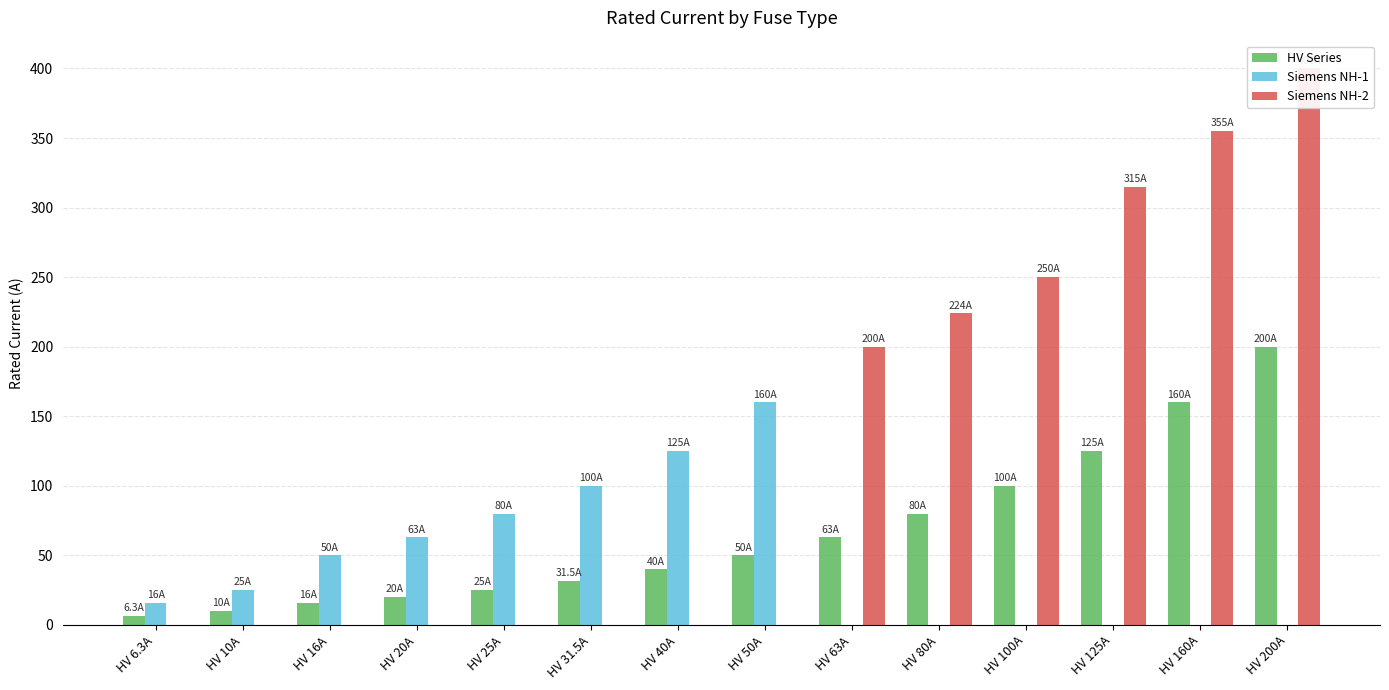

Rank the categories by Siemens NH-1 value from highest to lowest.

HV 50A, HV 40A, HV 31.5A, HV 25A, HV 20A, HV 16A, HV 10A, HV 6.3A, HV 63A, HV 80A, HV 100A, HV 125A, HV 160A, HV 200A